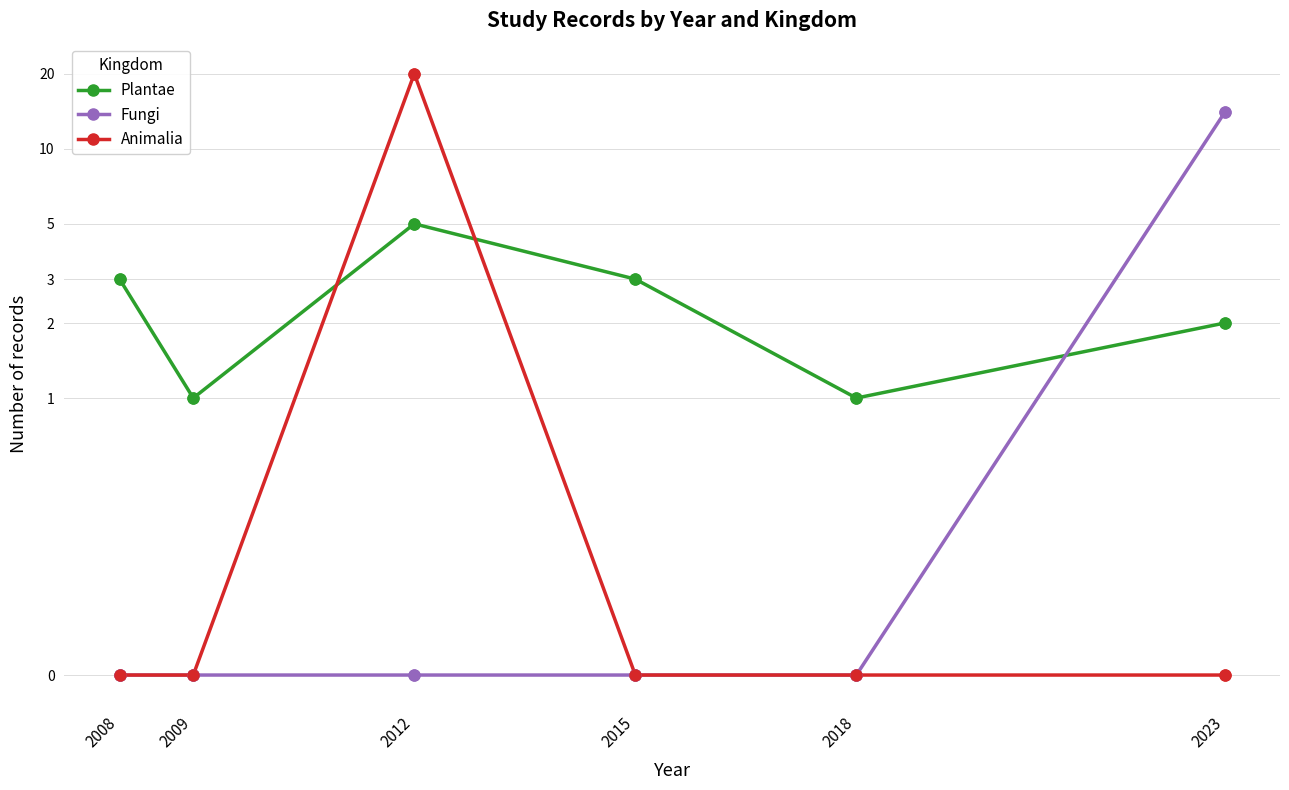

At which category is the sum across all series the highest?

2012